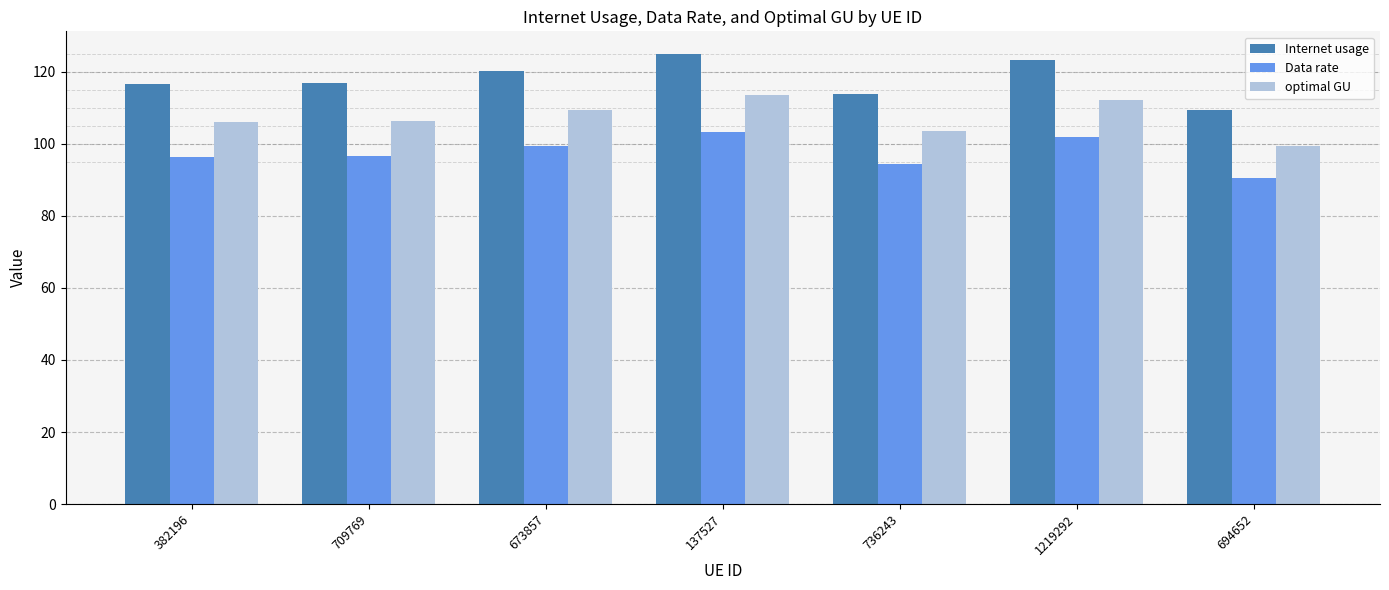

List the series in order of their peak value, lowest first.

Data rate, optimal GU, Internet usage